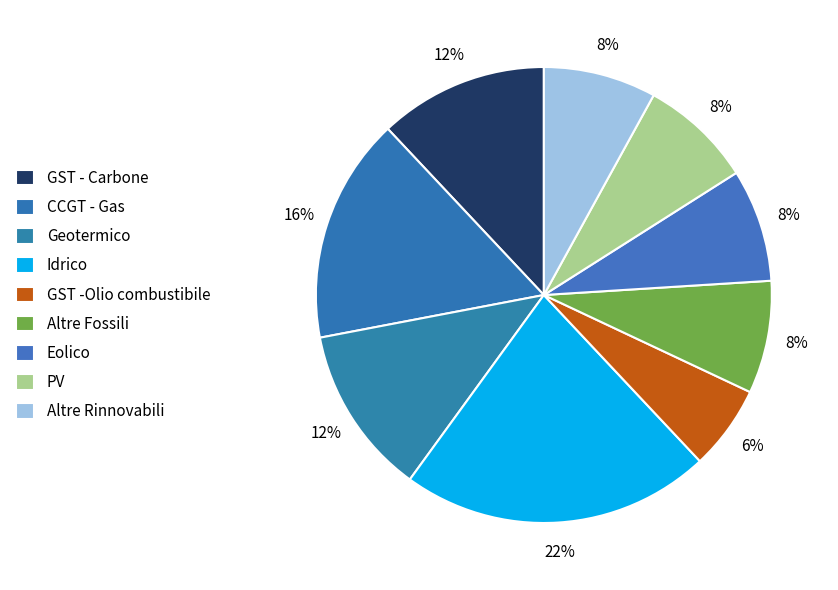

Does Altre Rinnovabili account for over 50% of the chart?

No